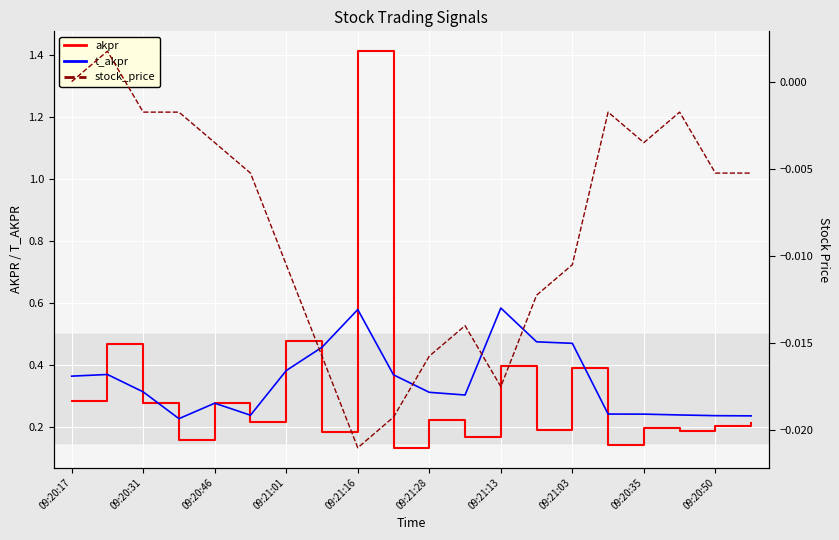

At which label is stock_price closest to 0?

09:20:17